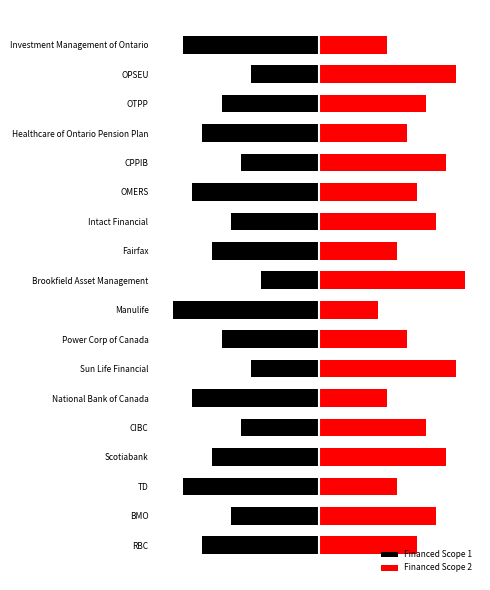

What is the total value across all series at National Bank of Canada?

-6